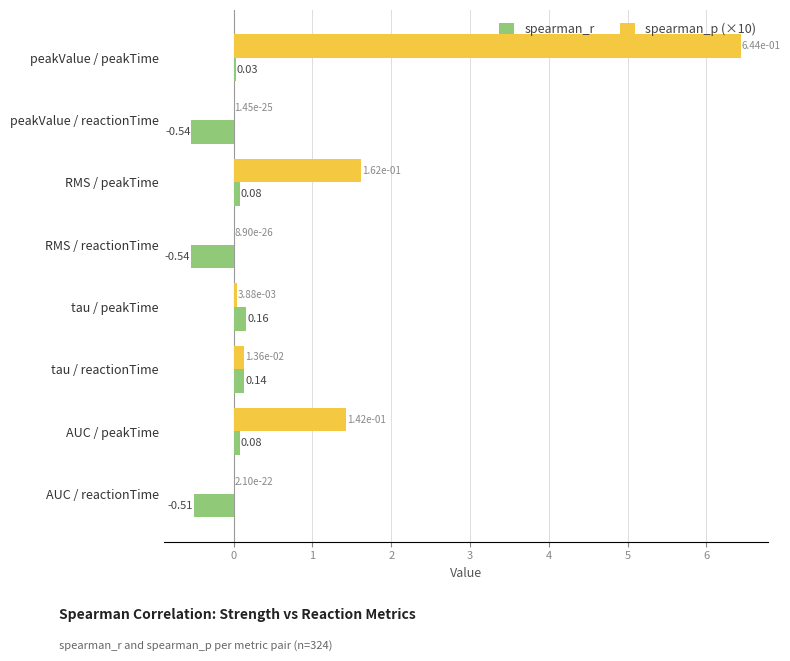

Which series changed the most between peakValue / peakTime and tau / reactionTime?

spearman_p (×10)